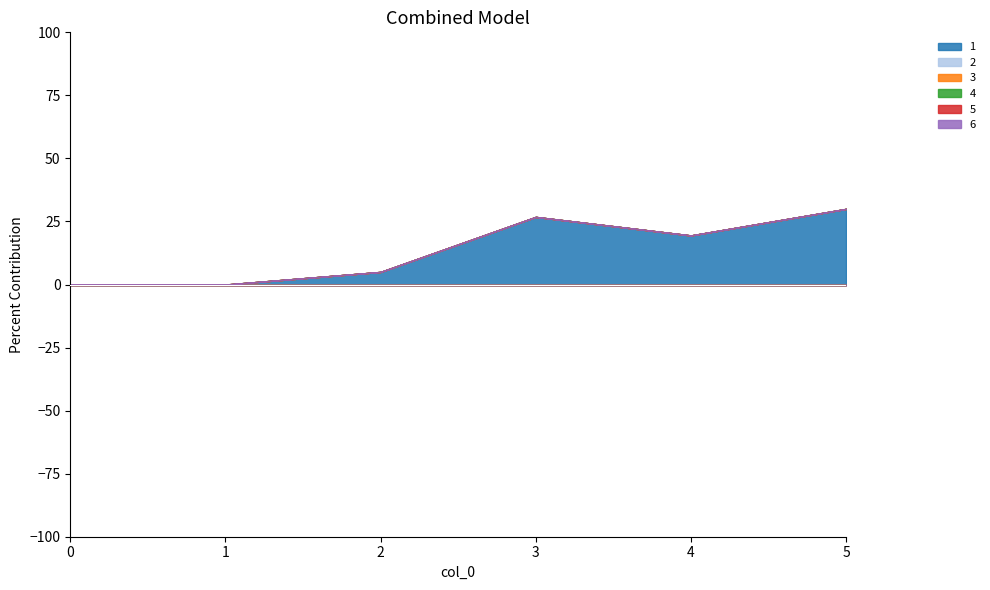

Which has a higher value, 4 or 3?

3